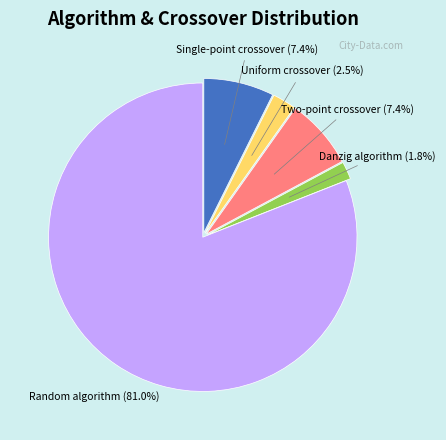

How many slices are in this pie chart?

5